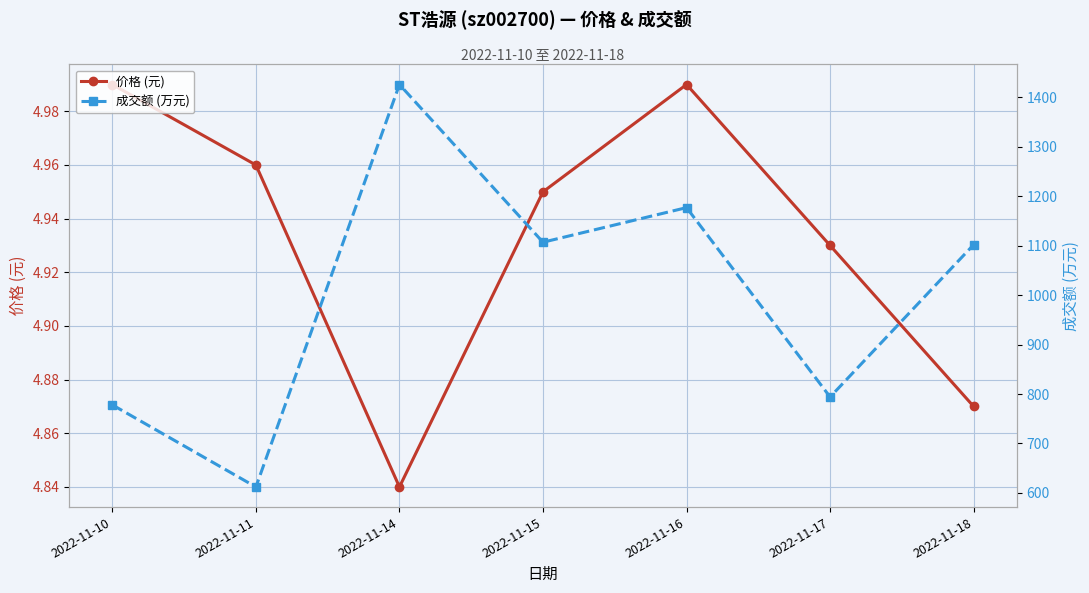

What is the value of the 成交额 (万元) point at the 2nd from the left?

612.0